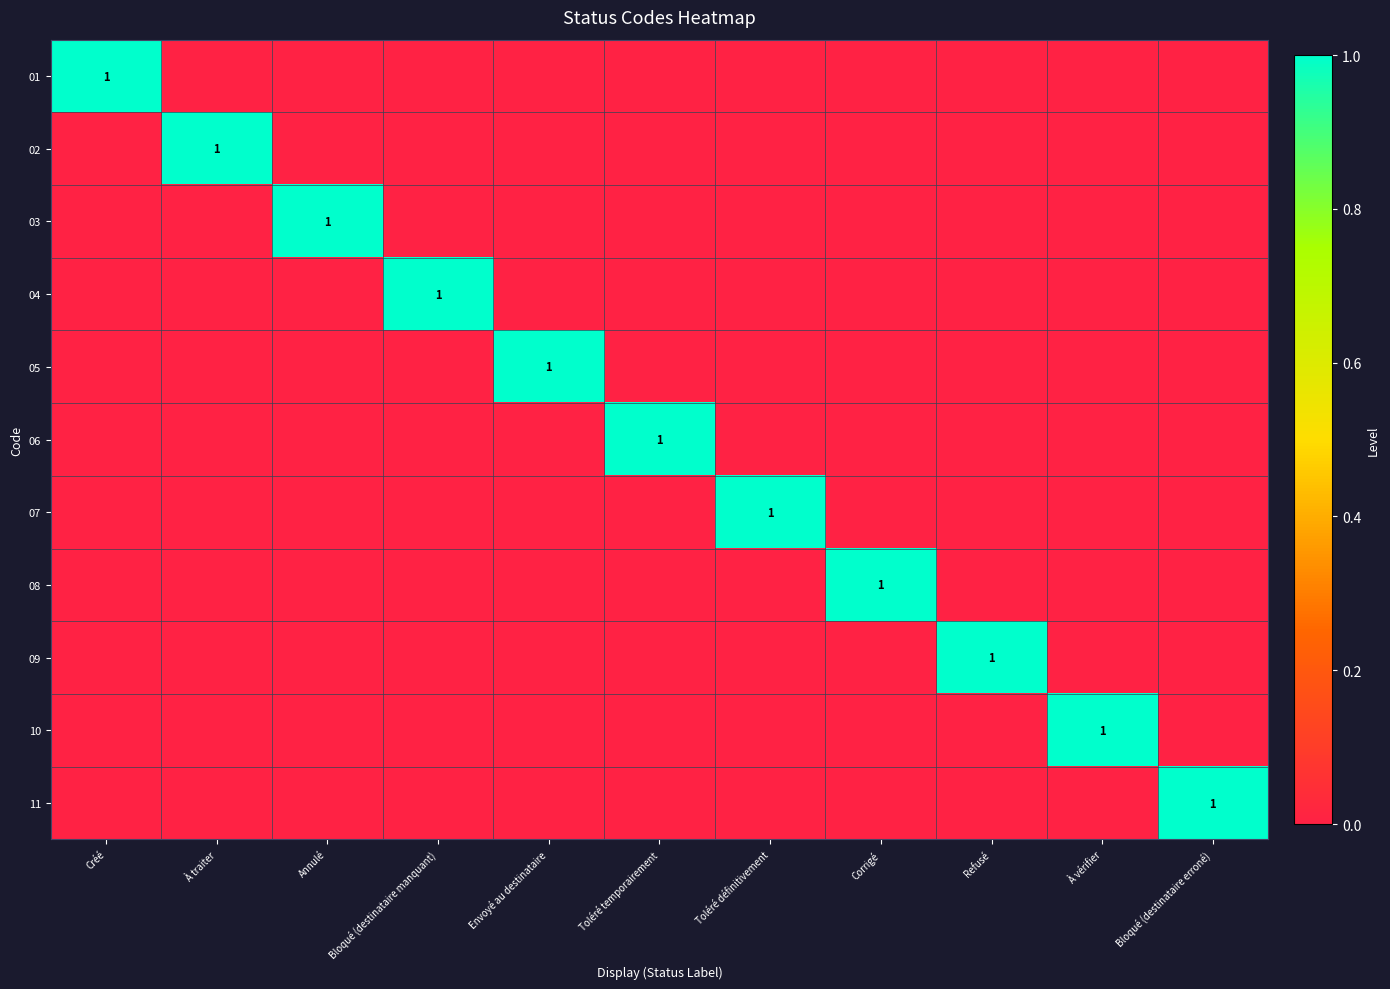

The 10 series shows 1 at À vérifier. True or false?

True